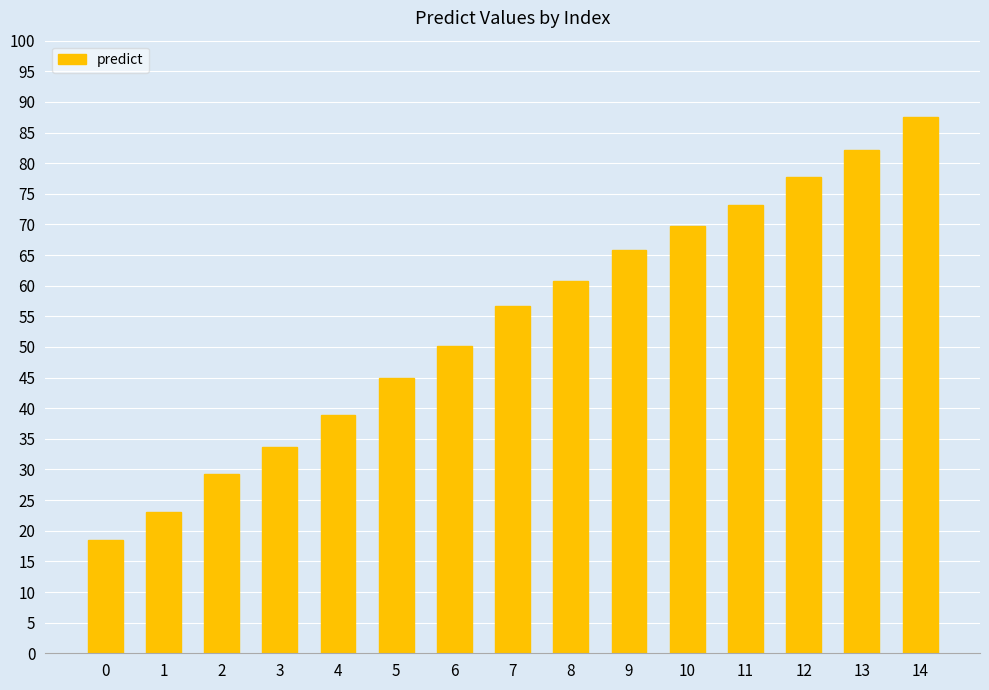

Reading left to right, extract all data points from this chart.

0=18.5	1=23.0	2=29.2	3=33.7	4=39.0	5=45.0	6=50.2	7=56.8	8=60.9	9=65.9	10=69.7	11=73.1	12=77.8	13=82.1	14=87.6